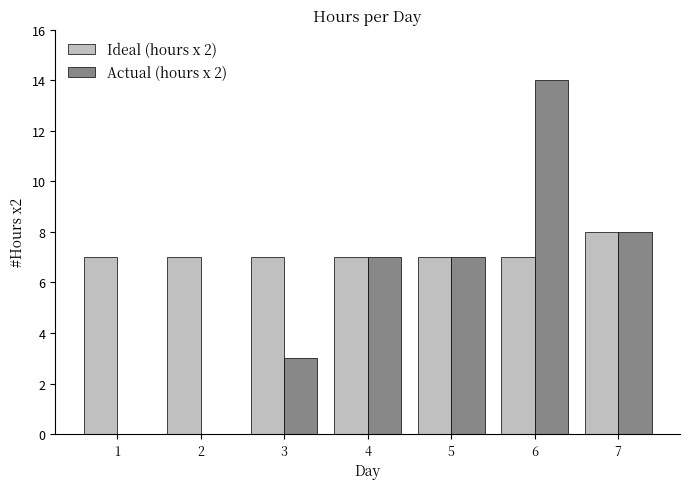

Which series has the largest total across all categories?

Ideal (hours x 2)